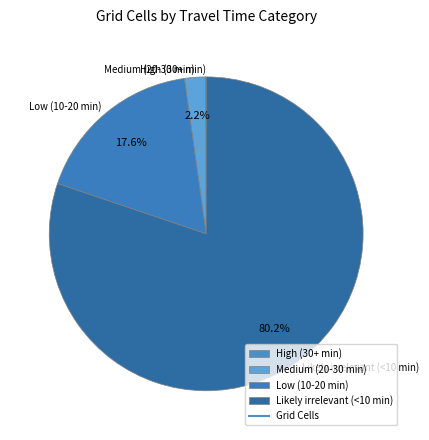

To the nearest percent, what is the difference between the largest and smallest slice percentages?

80%